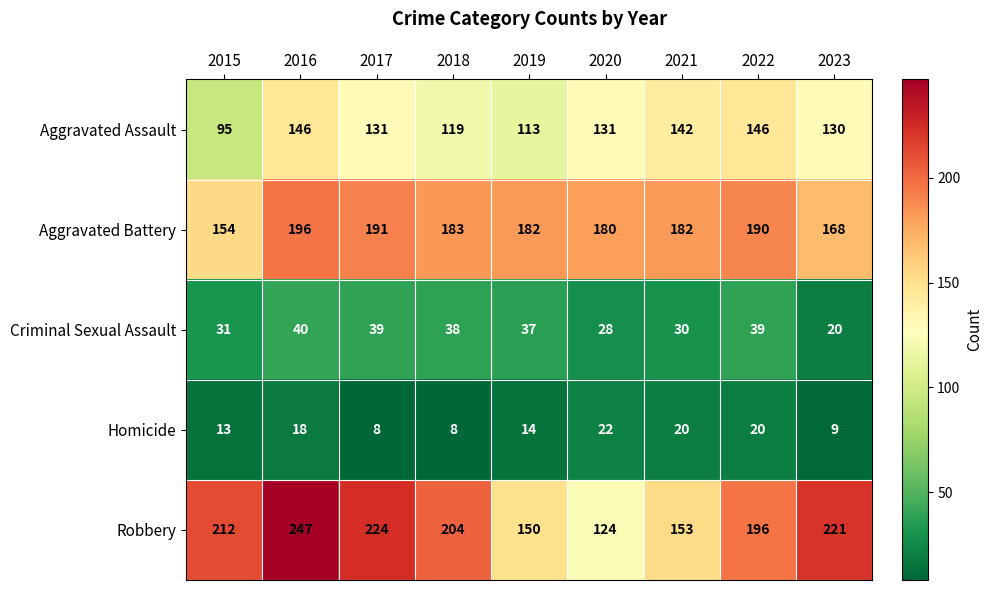

True or false: Robbery has a value of 394 at 2016.

False